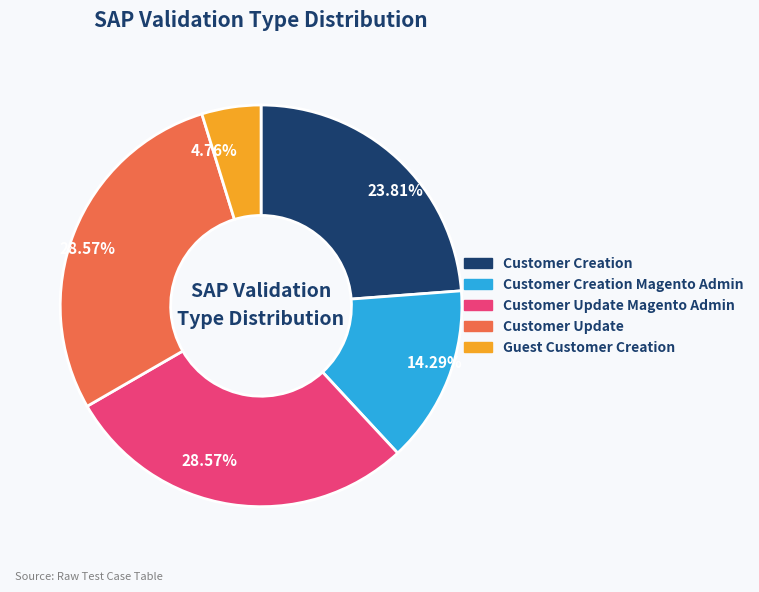

Count the number of slices in the pie.

5